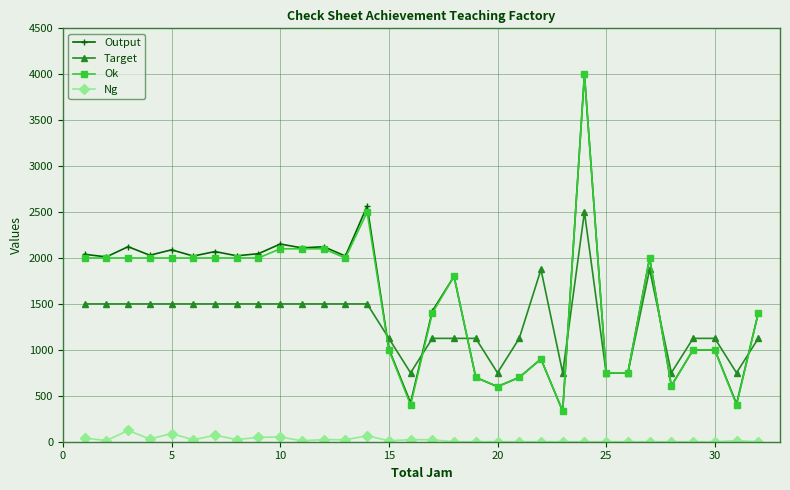

Does the chart display data point markers on the line(s)?

Yes